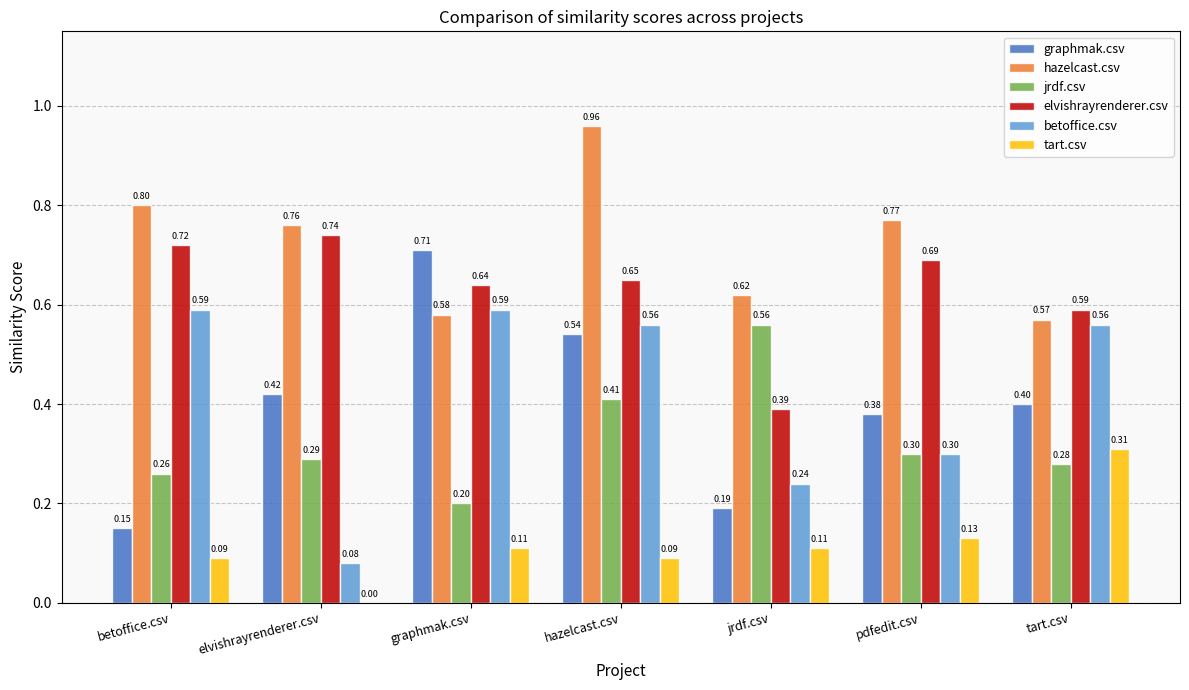

At which label is tart.csv closest to 0?

elvishrayrenderer.csv